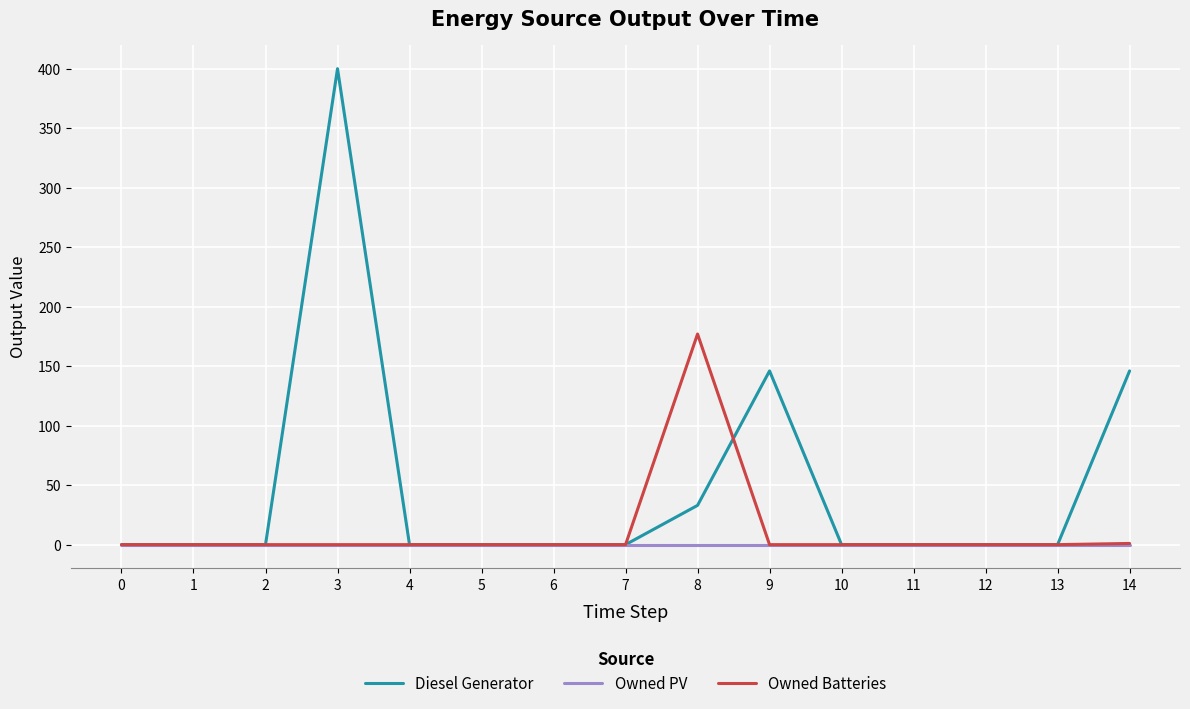

Rank the series by their maximum value, from highest to lowest.

Diesel Generator, Owned Batteries, Owned PV